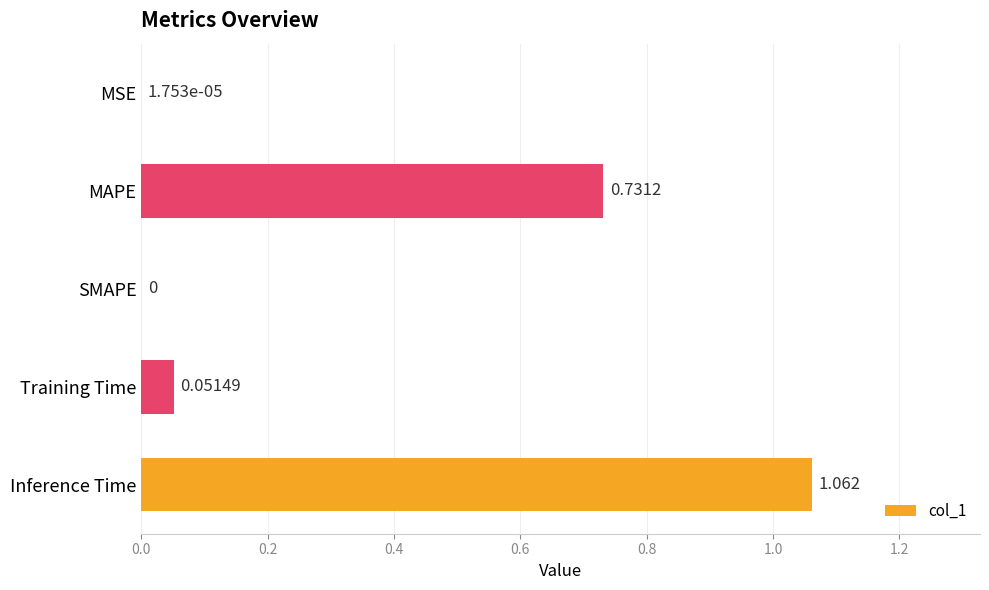

Which label corresponds to the largest value in the chart?

Inference Time